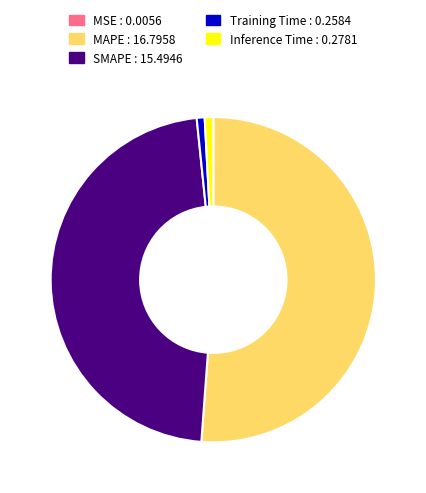

Which slice is the largest?

MAPE